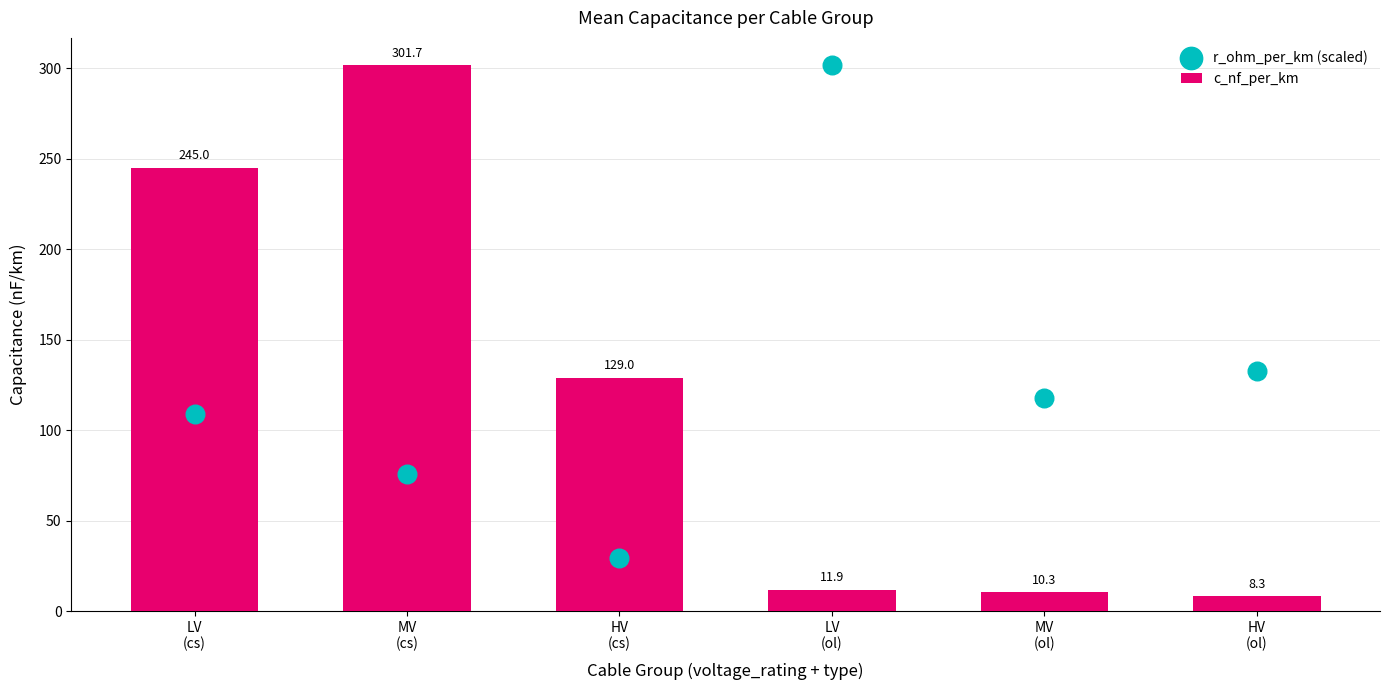

At which category is the sum across all series the highest?

MV
(cs)